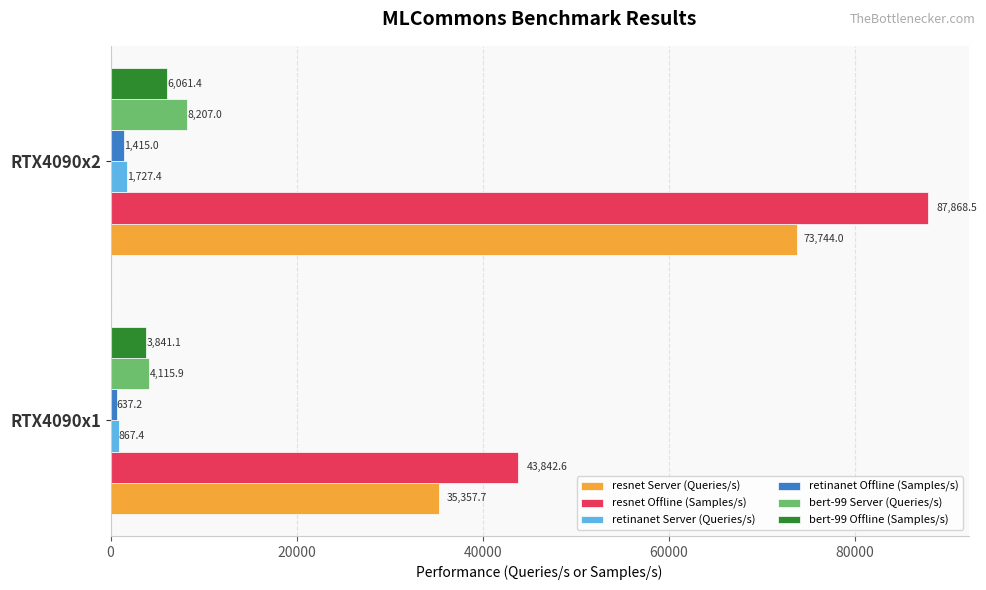

What is the difference between the maximum and minimum values in the resnet Server (Queries/s) series?

38386.3